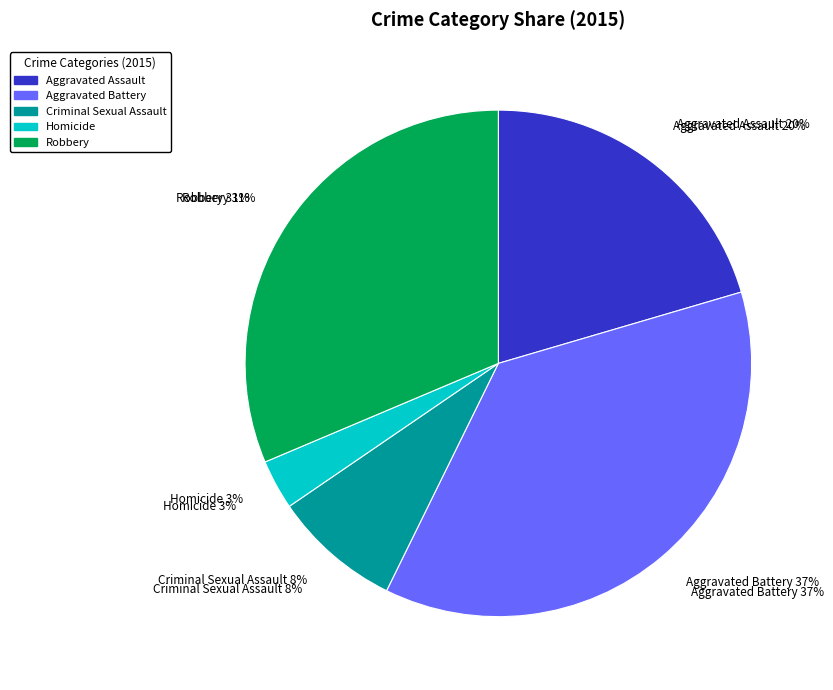

Is Robbery the majority of the pie?

No